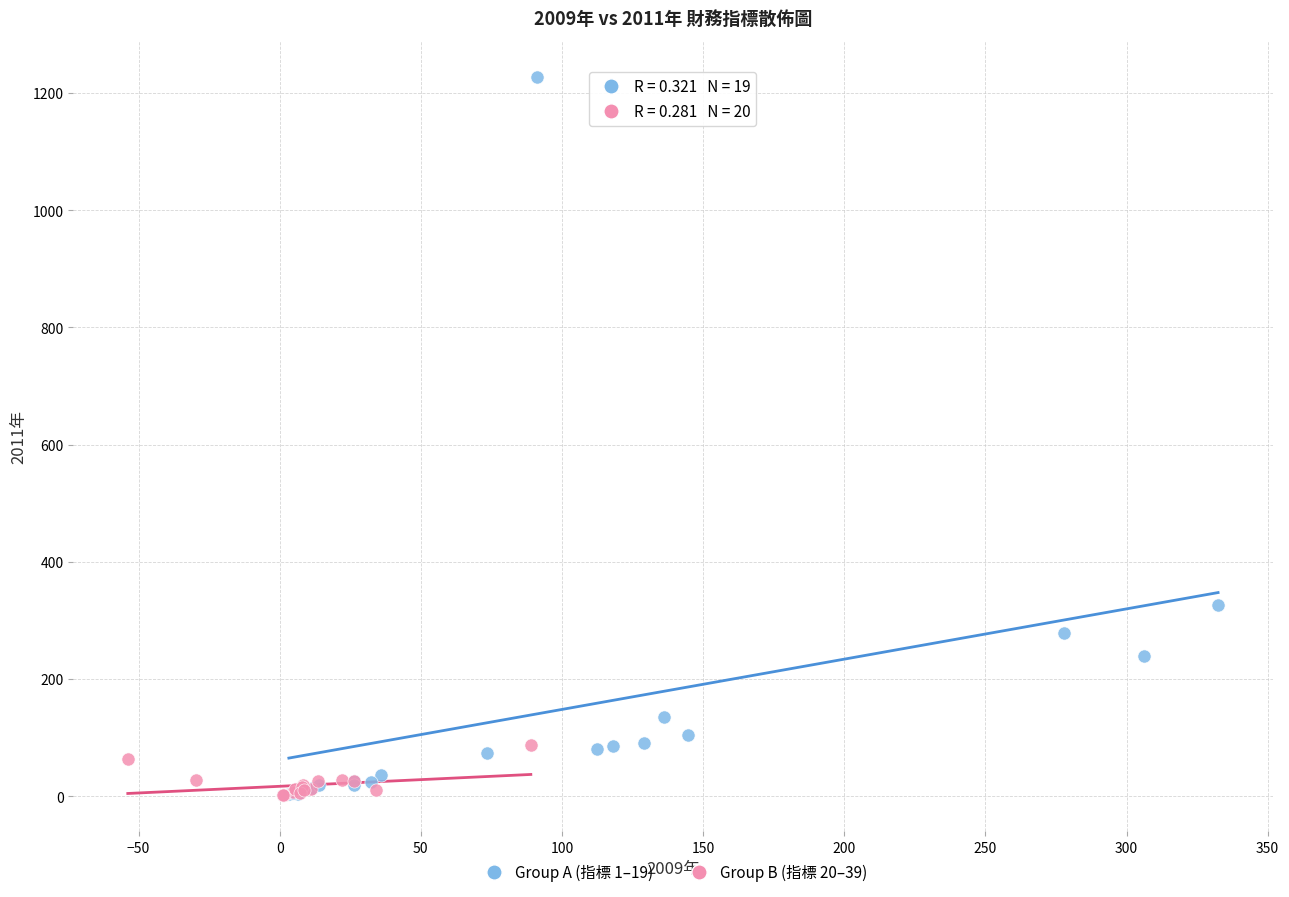

Which series contains the highest Y value?

Group A (指標 1–19)